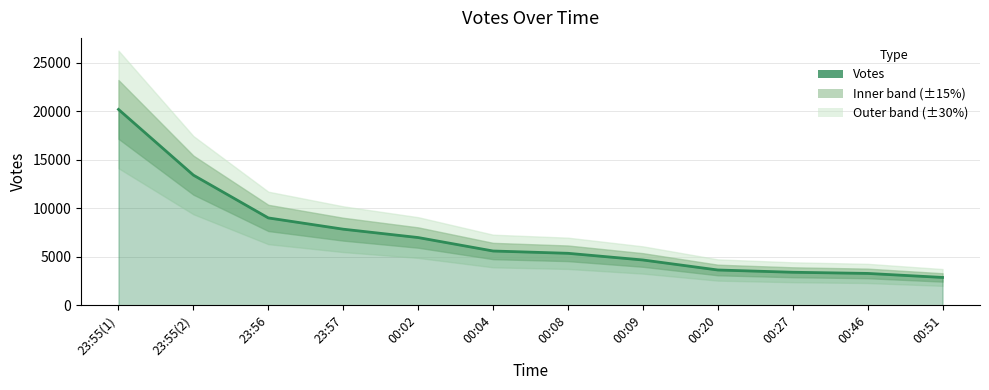

Reading left to right, what are all the values shown in this chart?

23:55(1)=20172	23:55(2)=13407	23:56=9003	23:57=7843	00:02=6983	00:04=5598	00:08=5361	00:09=4674	00:20=3643	00:27=3410	00:46=3290	00:51=2877